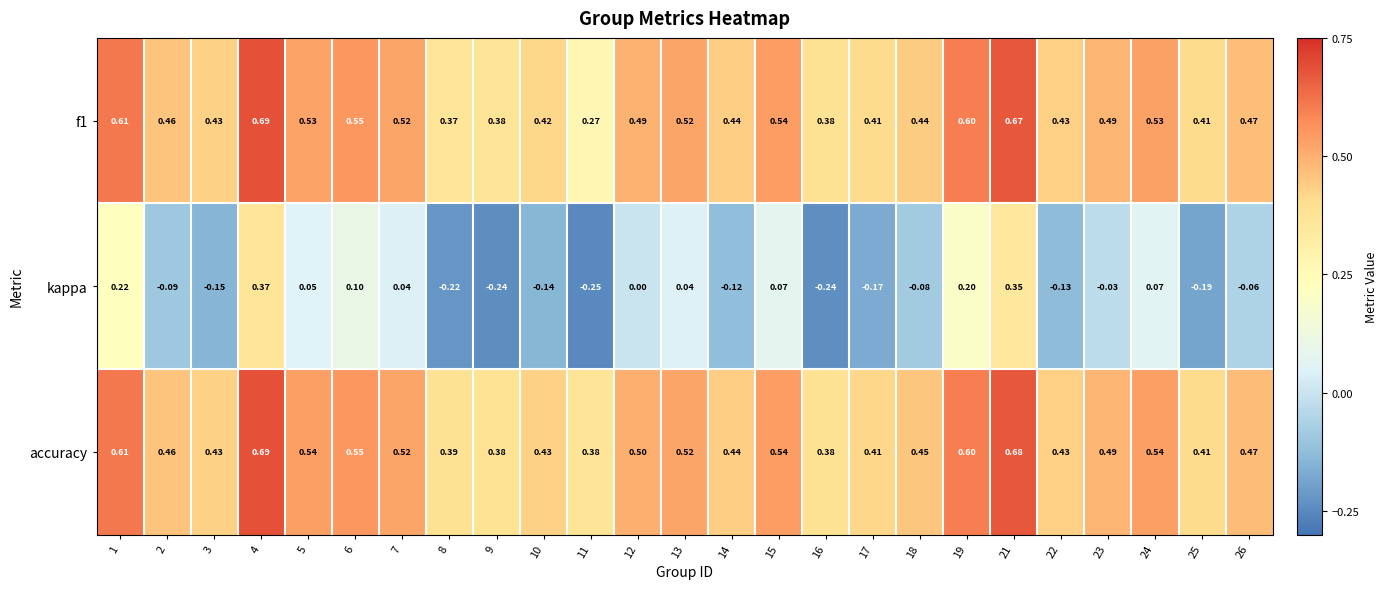

Which series changed the most between 21 and 25?

kappa